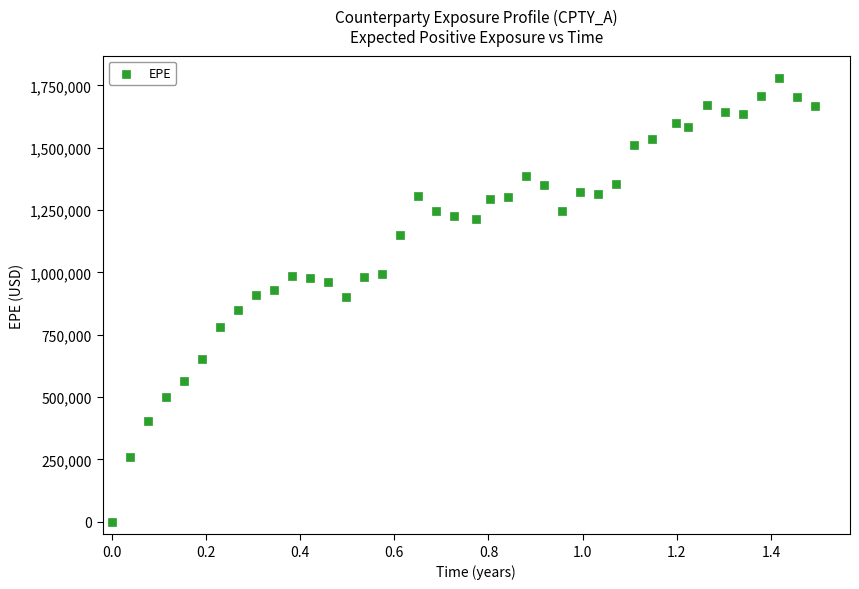

What is the range of X values (max minus min)?

1.5